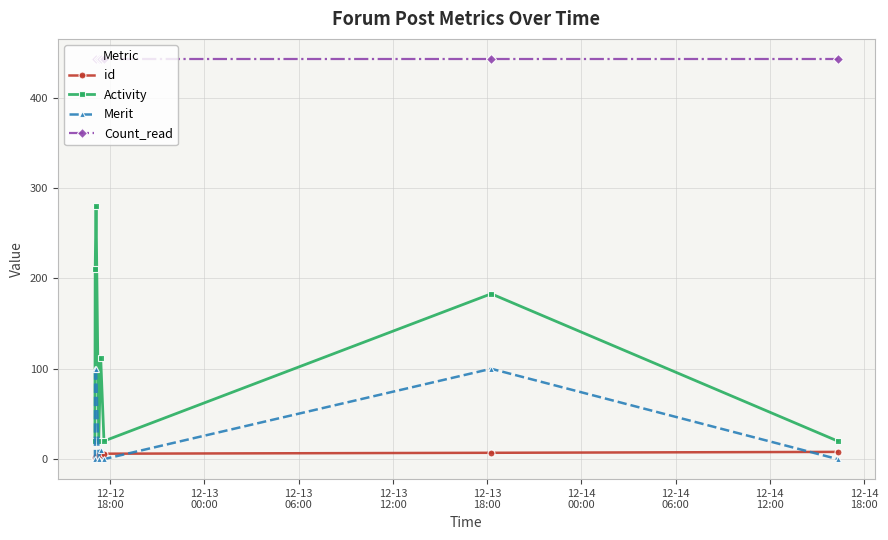

How many lines are shown in the chart?

4